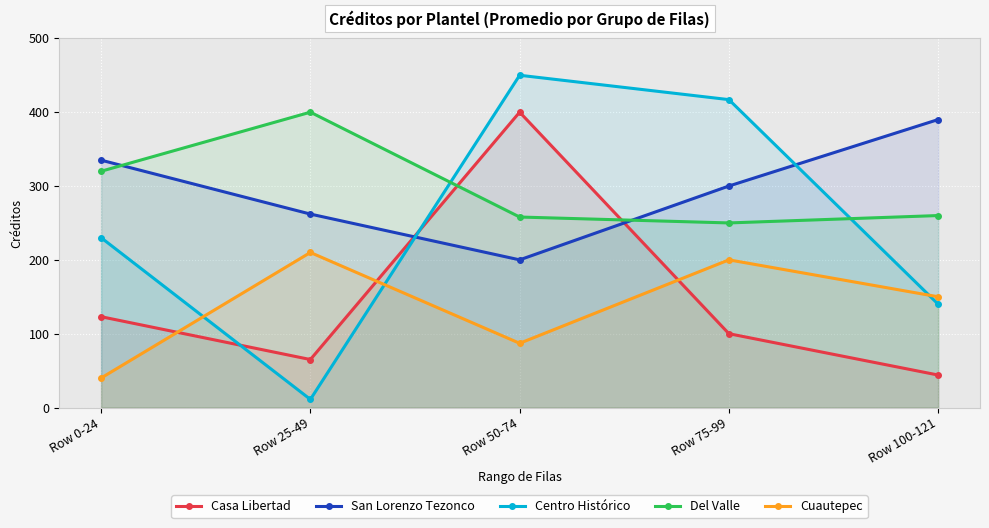

Which series changed the most between Row 0-24 and Row 75-99?

Centro Histórico